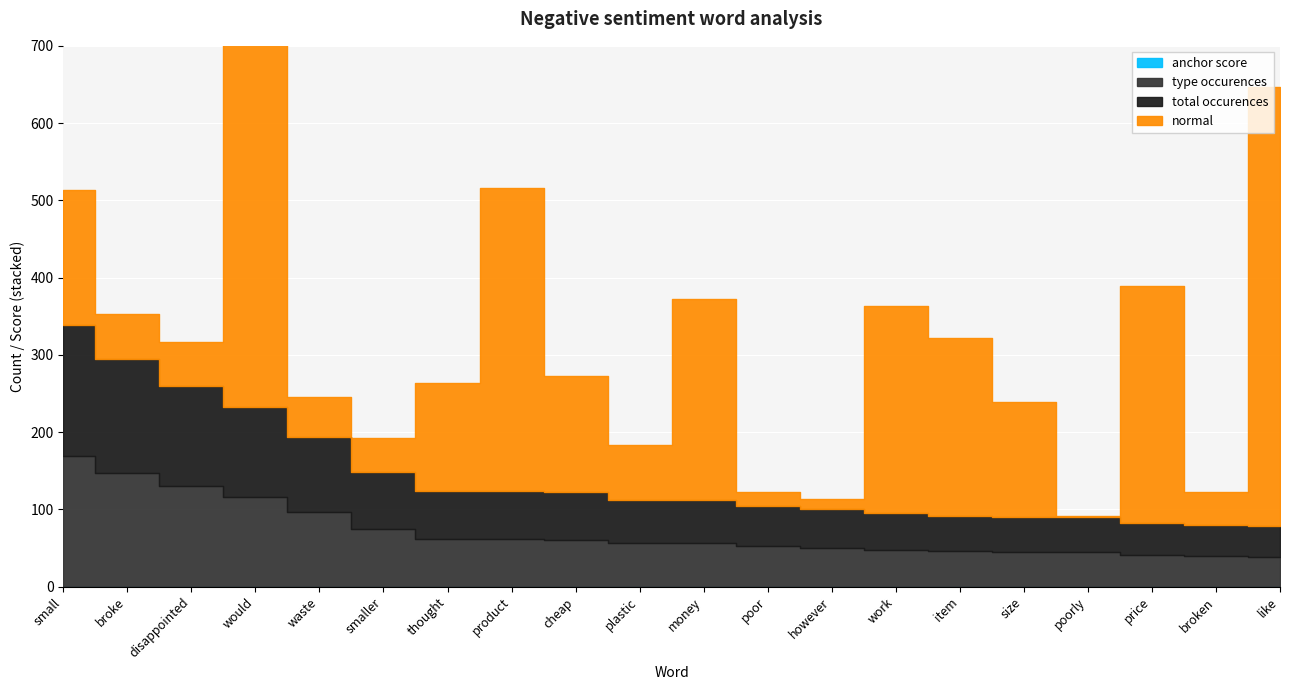

What position from the left is size?

16